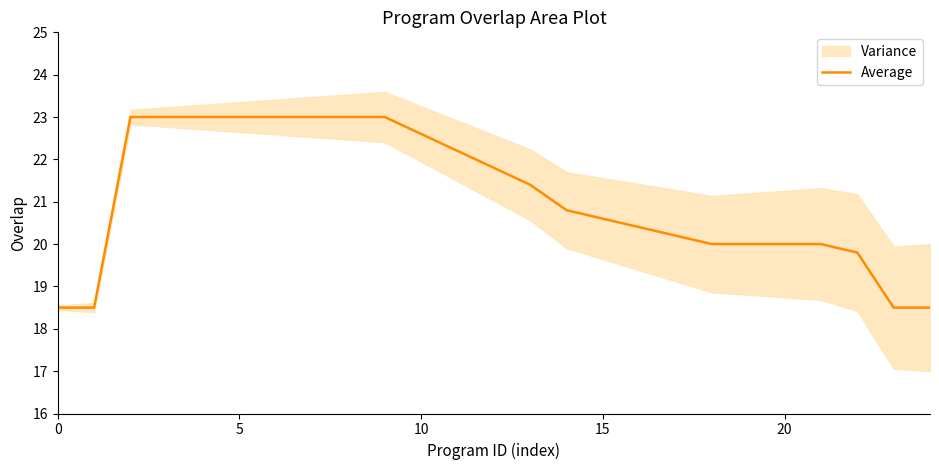

What is the average value?

21.1